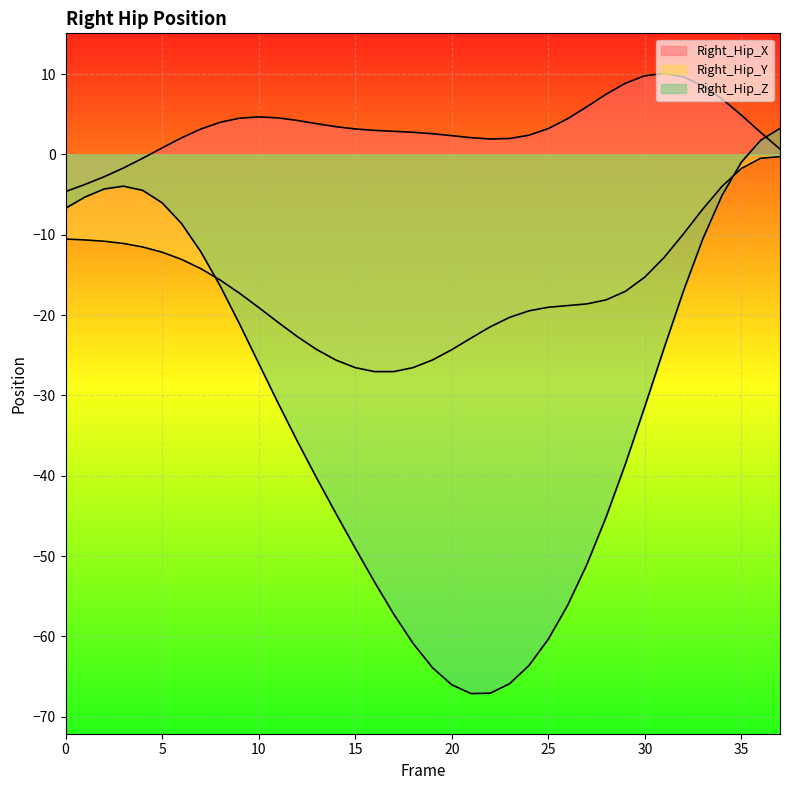

Rank the series by their average value, from highest to lowest.

Right_Hip_X, Right_Hip_Y, Right_Hip_Z